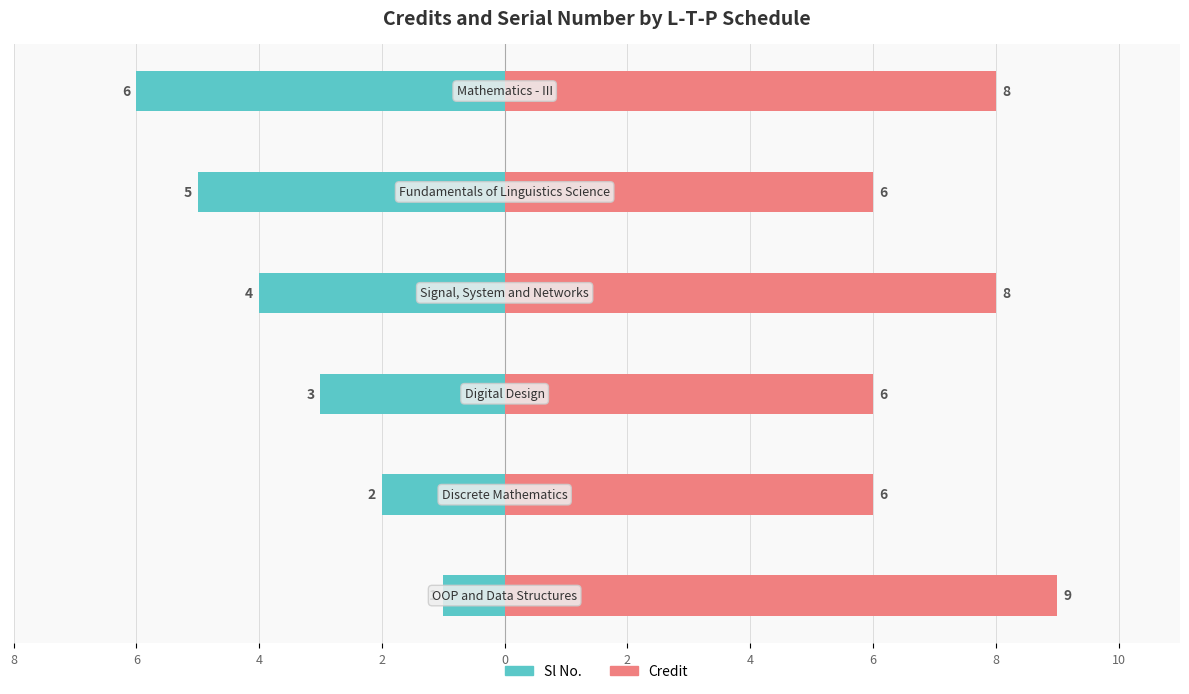

How many Credit values are between 6 and 8?

5